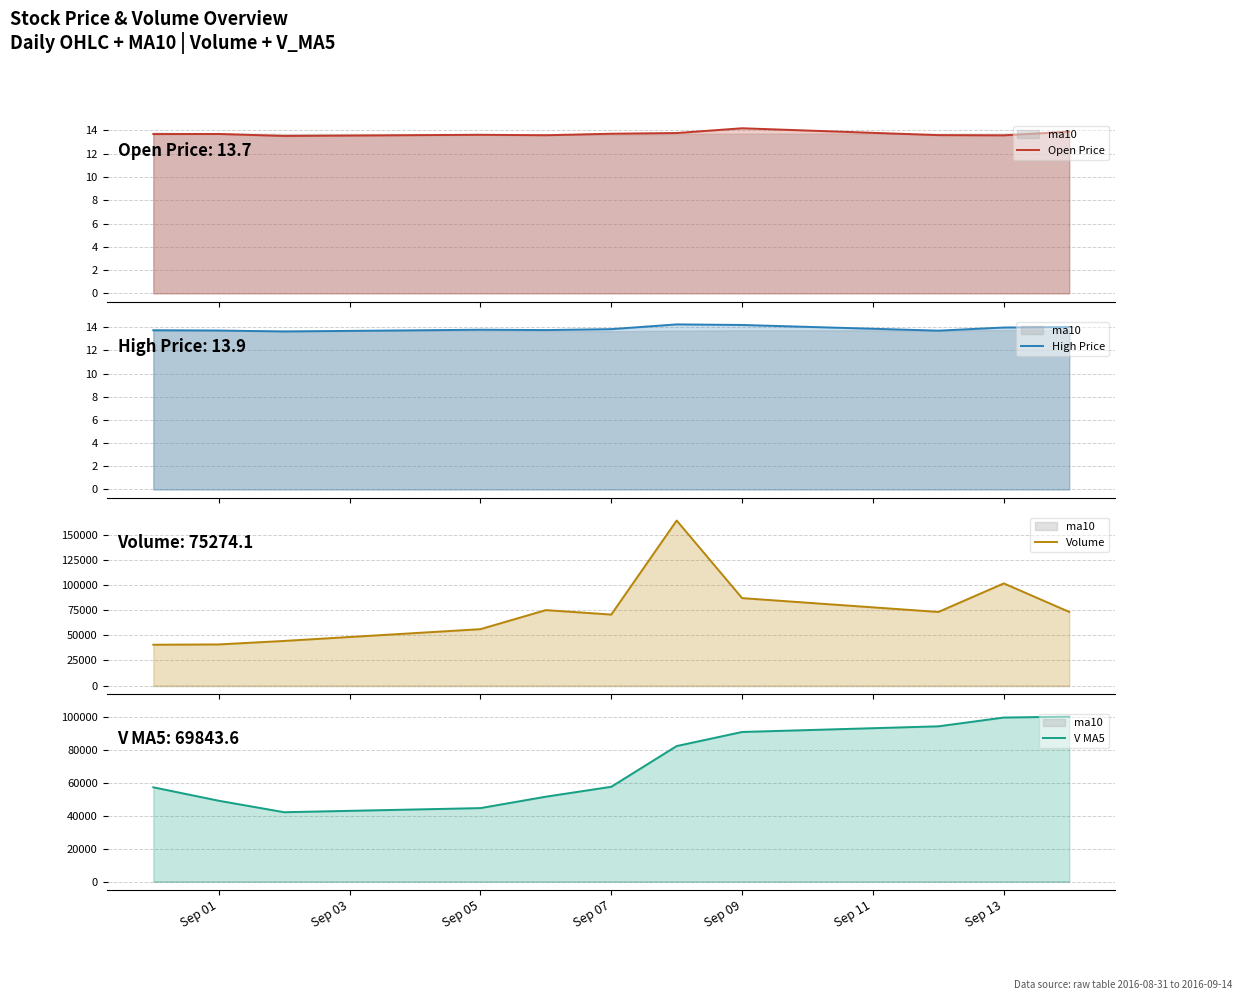

The value of Open Price at Sep 05 is 21.2. True or false?

False